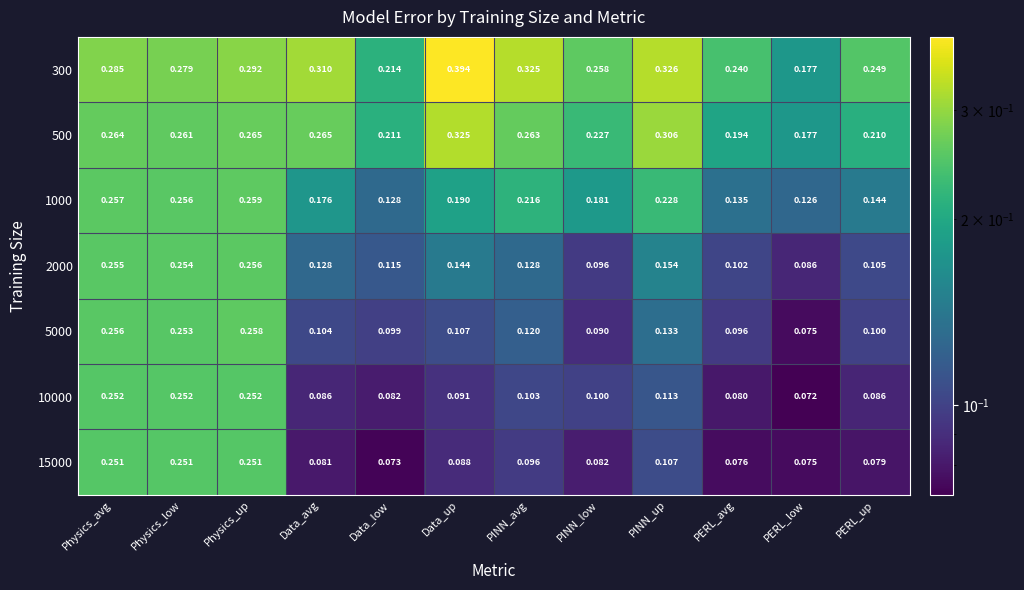

Where is 500 nearest to the value 0?

PERL_low